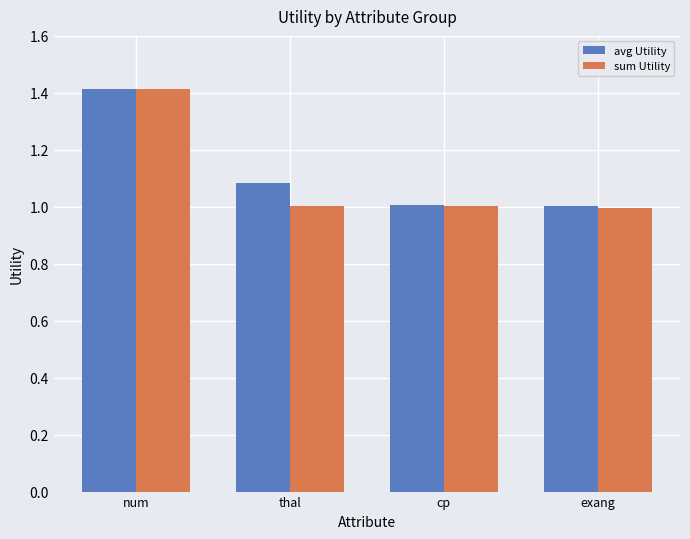

What position from the right is exang?

1